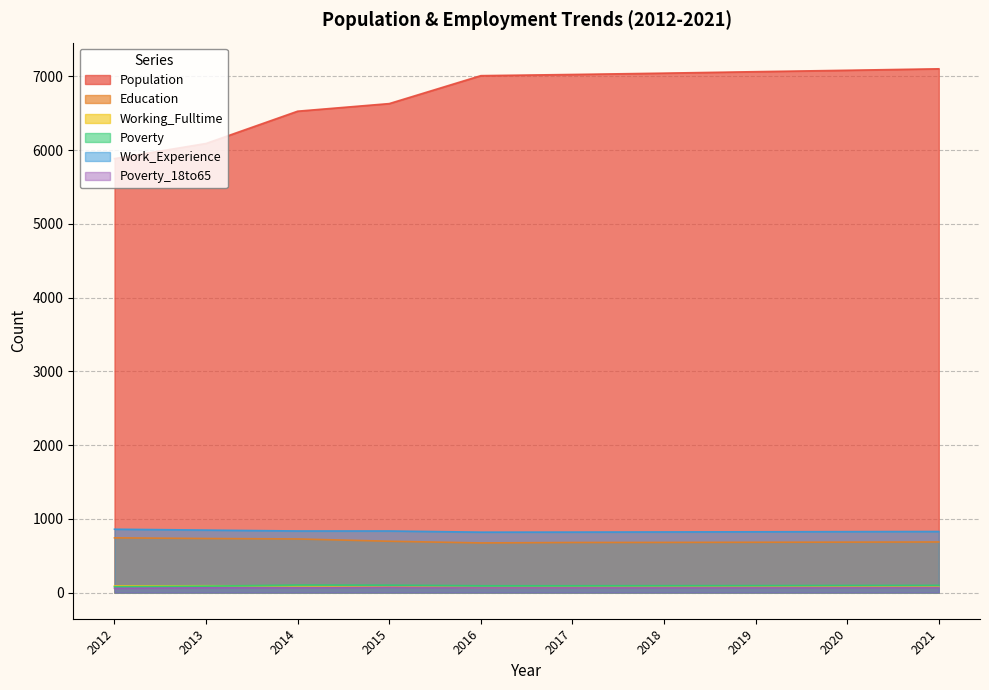

What is the lowest value of the Poverty_18to65 series?

57